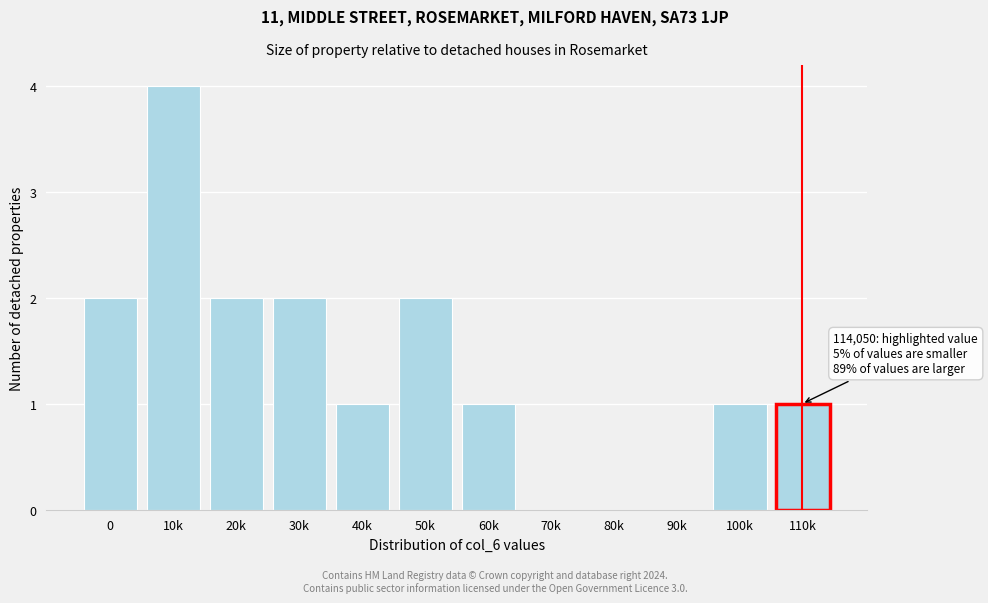

Reading right to left, list all the values displayed in this chart.

110k=1	100k=1	90k=0	80k=0	70k=0	60k=1	50k=2	40k=1	30k=2	20k=2	10k=4	0=2